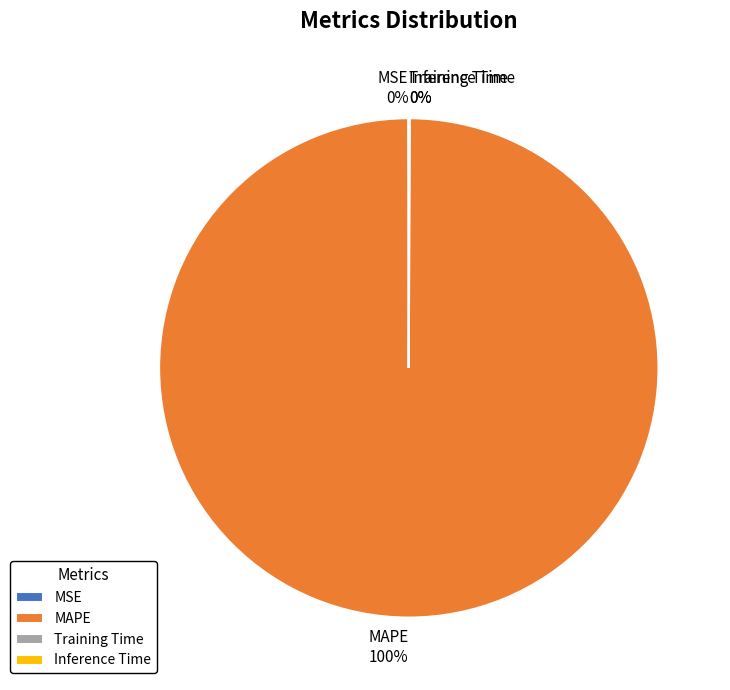

To the nearest percent, what portion does MAPE represent?

100%